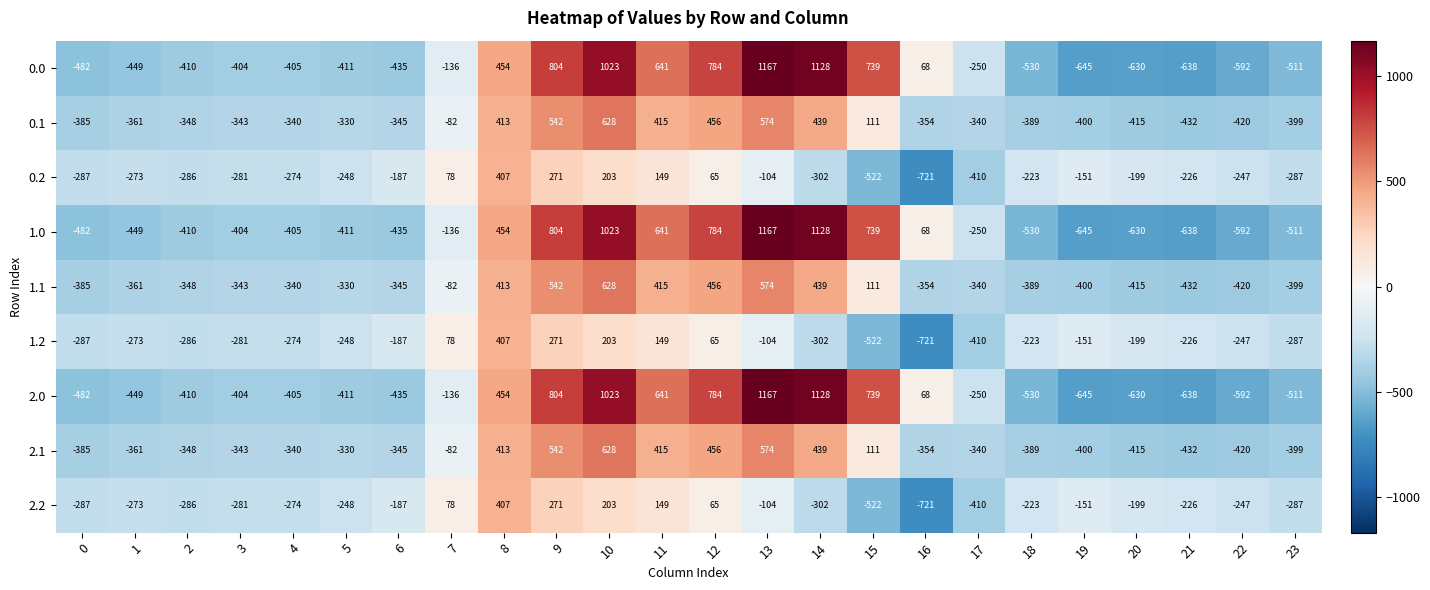

What is the minimum value for 2.0?

-645